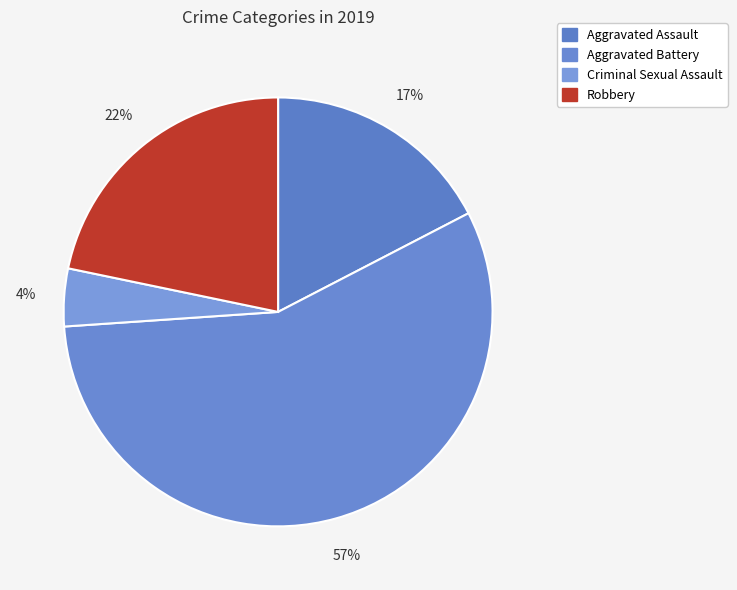

True or false: Aggravated Battery accounts for 51% of the total.

False